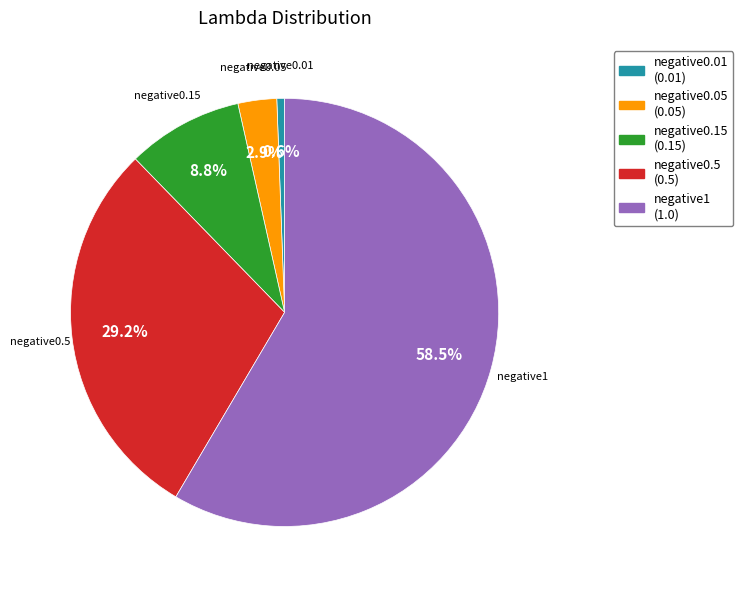

The negative0.15 slice represents 19% of the pie. True or false?

False